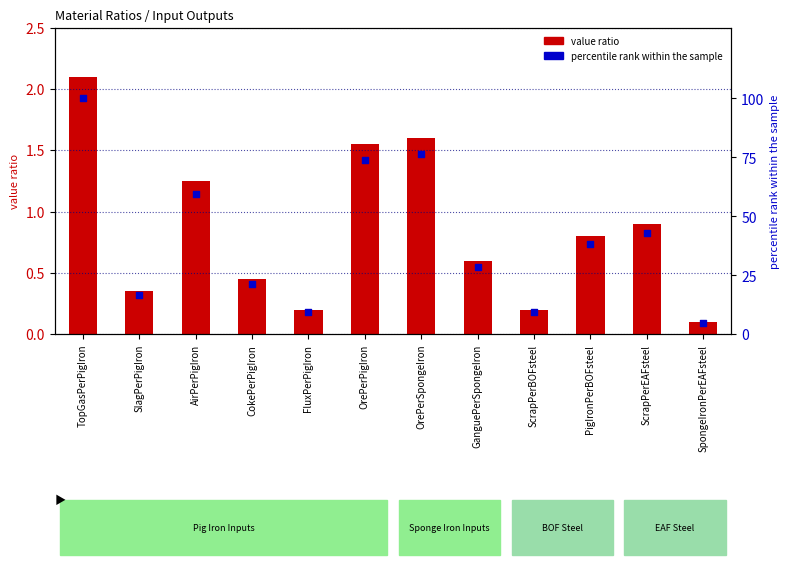

At which category is the sum across all series the highest?

TopGasPerPigIron